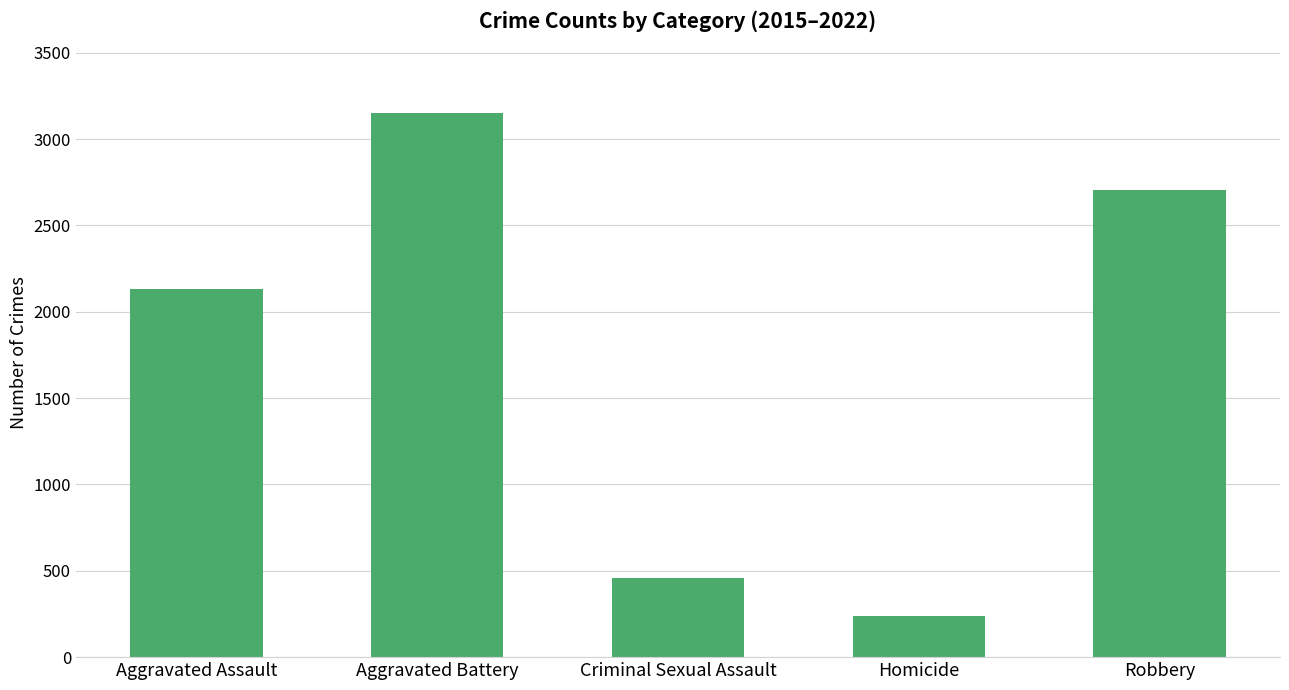

What is the difference between the values at Aggravated Battery and Robbery?

443